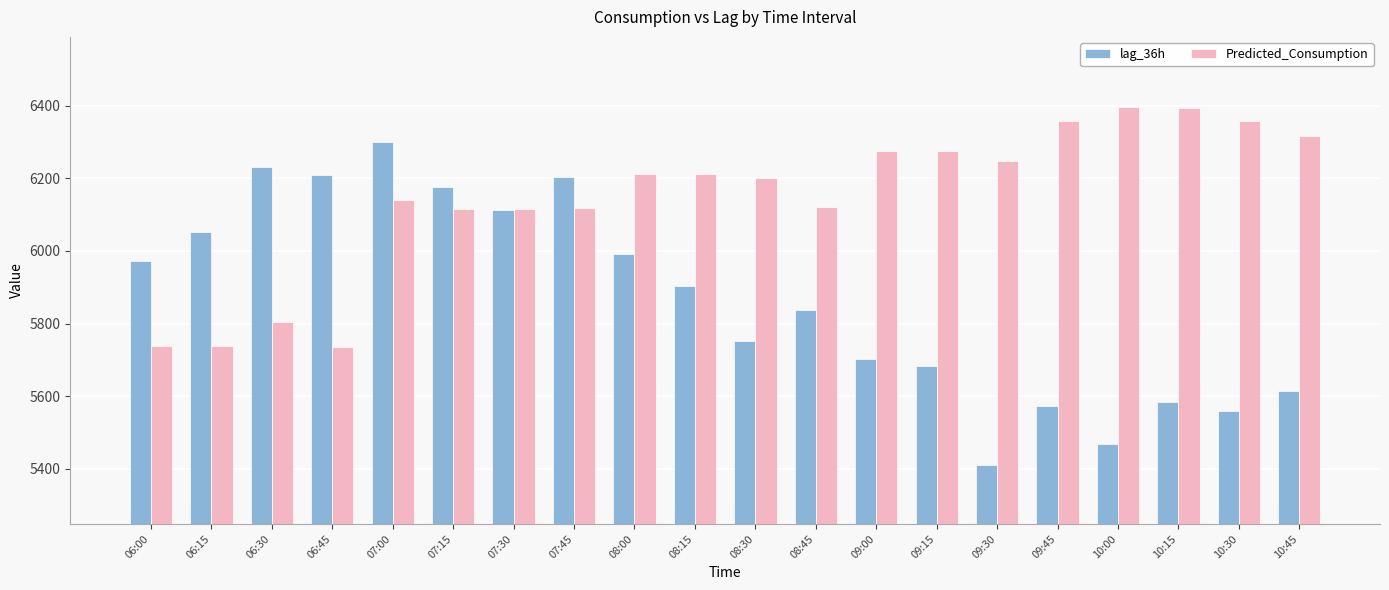

The value of Predicted_Consumption at 09:30 is 6248.6. True or false?

True